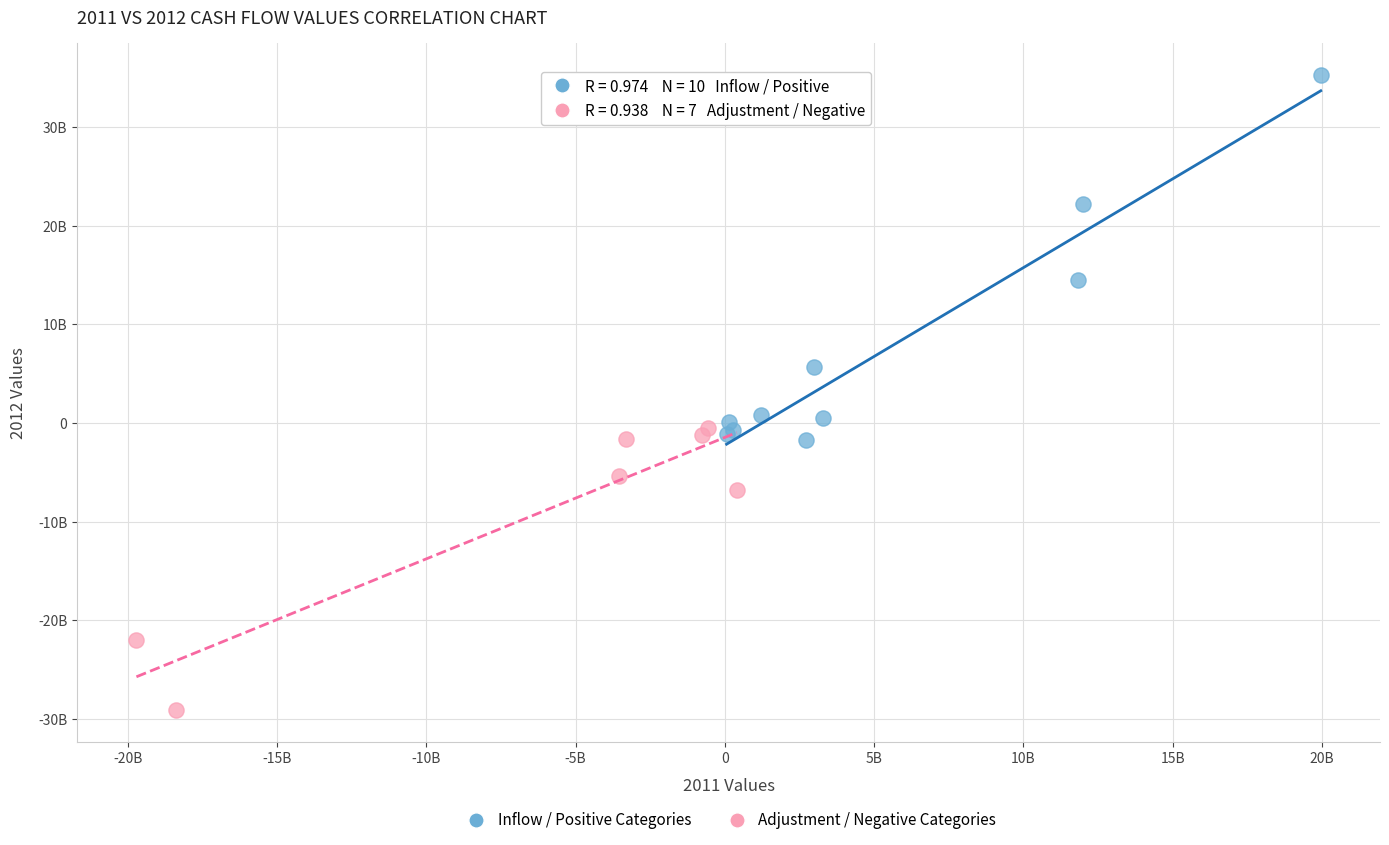

Which series reaches the minimum Y coordinate?

Adjustment / Negative Categories